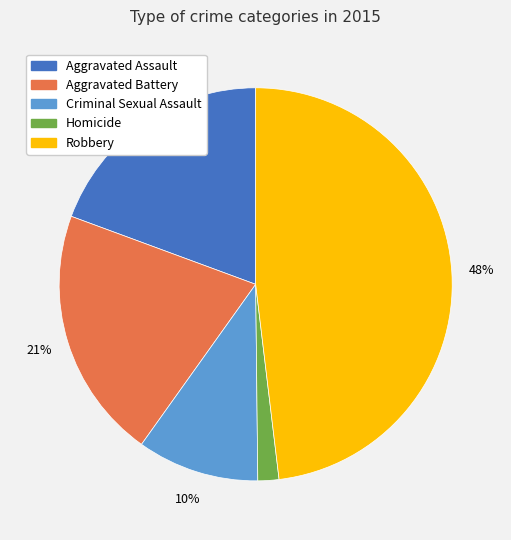

Rank the categories by value from highest to lowest.

Robbery, Aggravated Battery, Aggravated Assault, Criminal Sexual Assault, Homicide